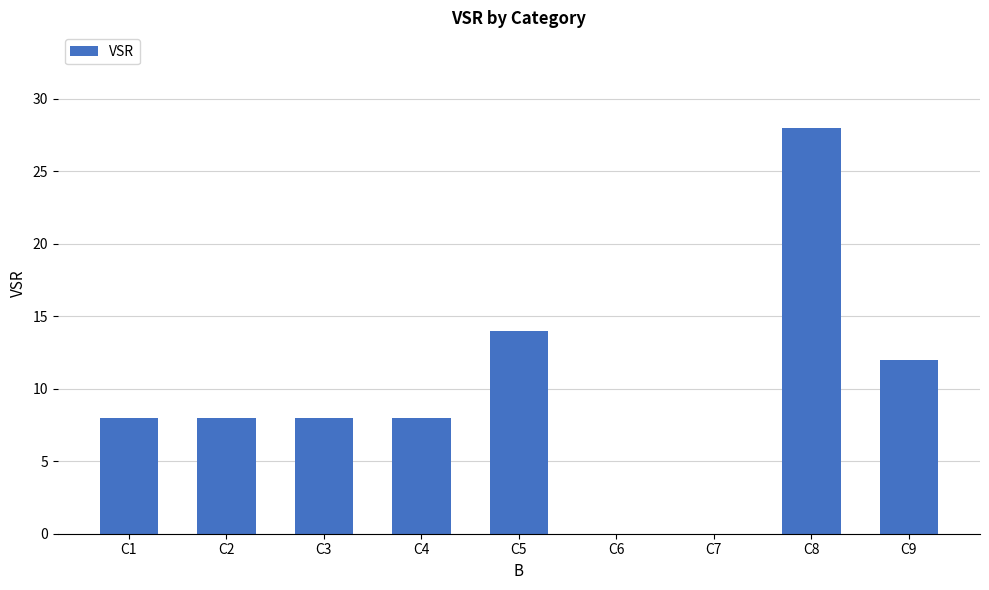

What is the greatest value displayed?

28